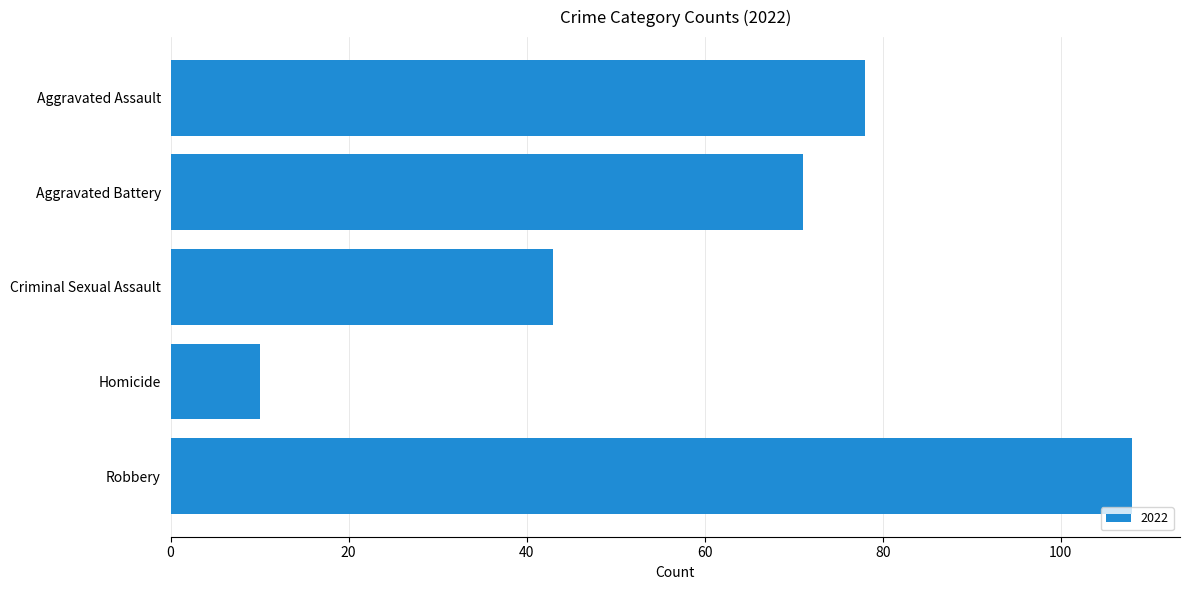

Between Aggravated Assault and Homicide, which is larger?

Aggravated Assault